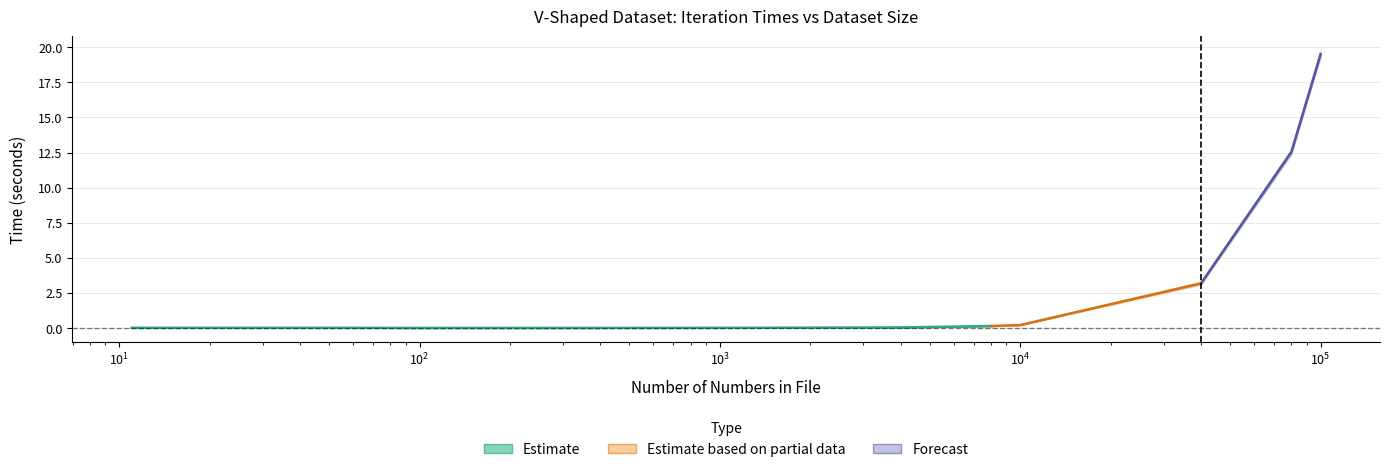

What is the sum of all values?

0.2